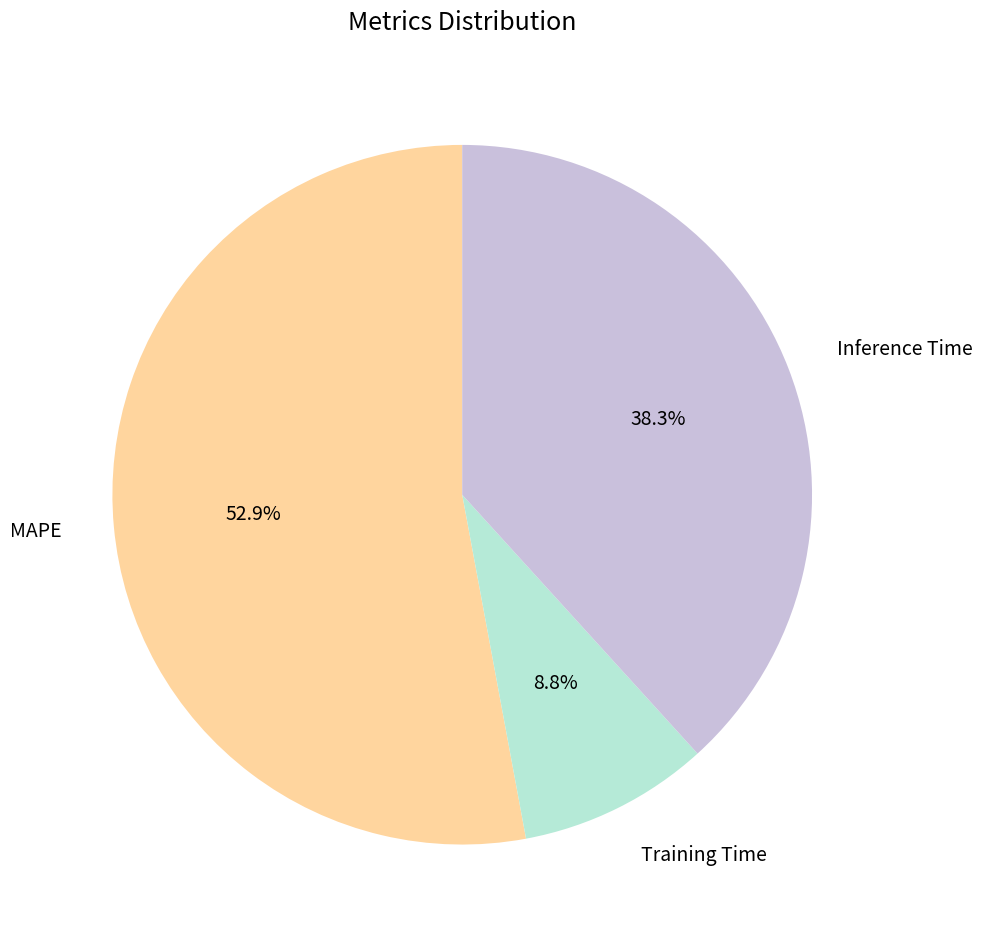

Is it true that Training Time is 9% of the pie?

True